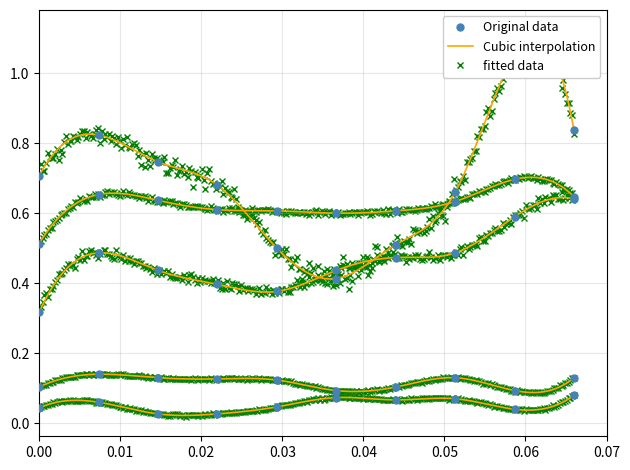

How many lines are shown in the chart?

5